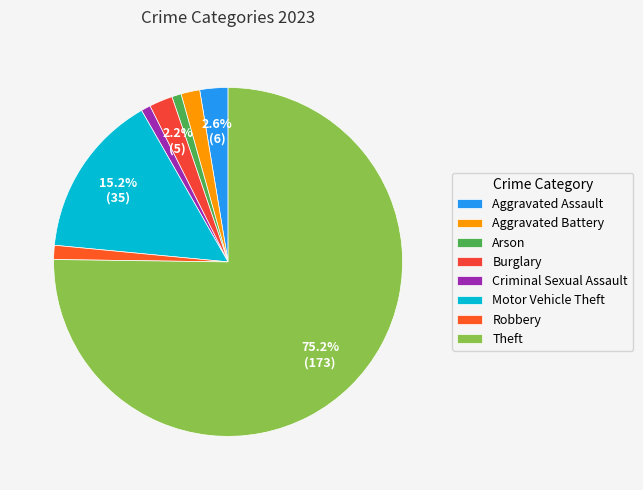

True or false: Aggravated Assault accounts for 3% of the total.

True